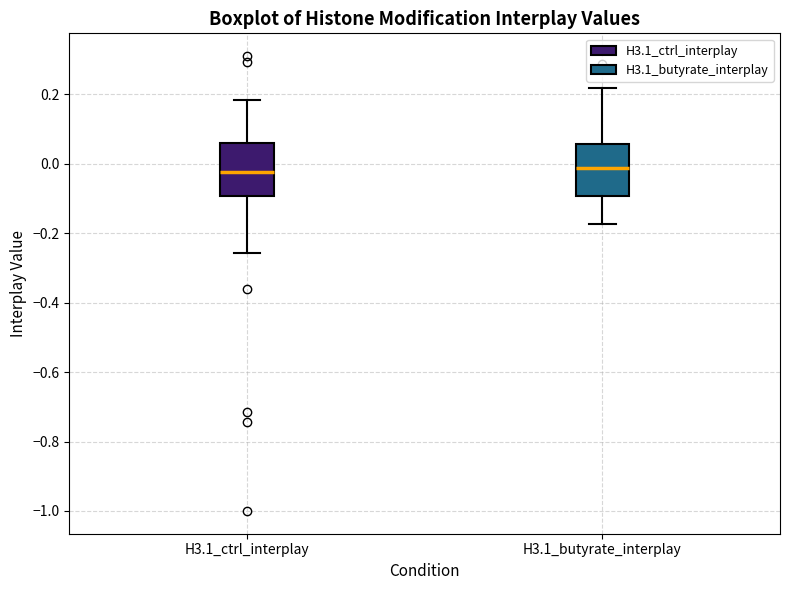

Reading left to right, transcribe this box plot: for each box, give where its median line is, the range the box spans, and where its two whiskers end, as read against the y-axis. The values are not printed on the chart, so give them approximately, as read against the axis.

H3.1_ctrl_interplay: median -0.02, box -0.10 to 0.06, whiskers -0.26 to 0.18
H3.1_butyrate_interplay: median -0.02, box -0.10 to 0.06, whiskers -0.18 to 0.22